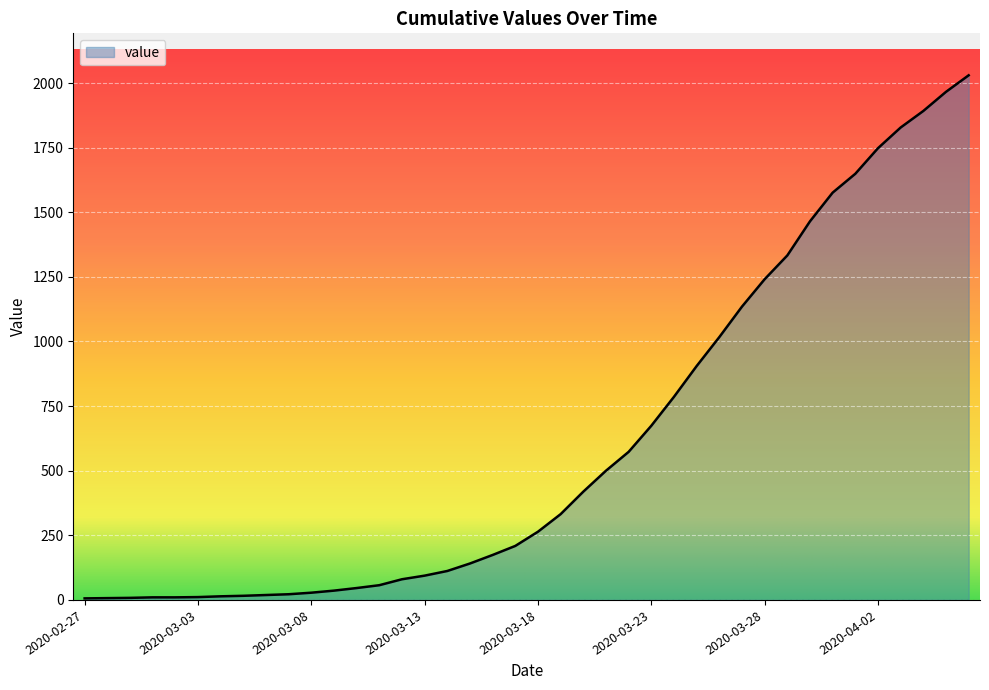

What is the difference between the maximum and minimum values?

2024